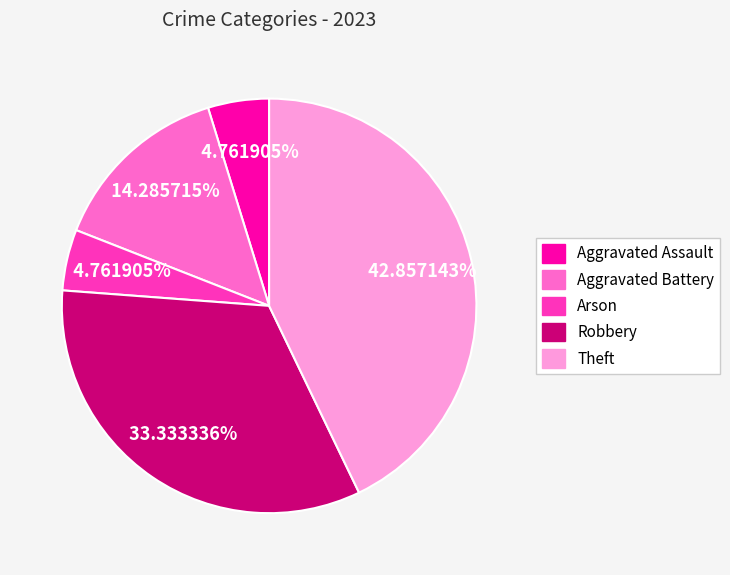

What is the largest slice in the pie chart?

Theft